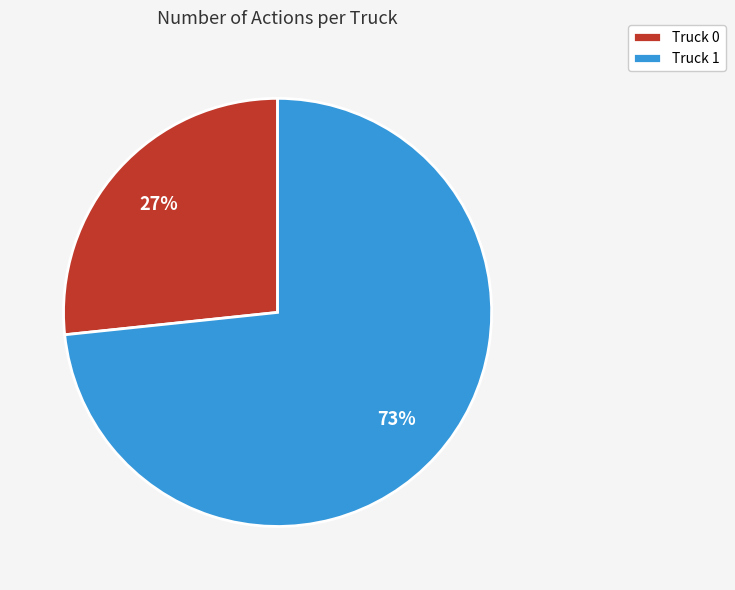

Approximately how many times larger is the value at Truck 0 compared to Truck 1?

0.4